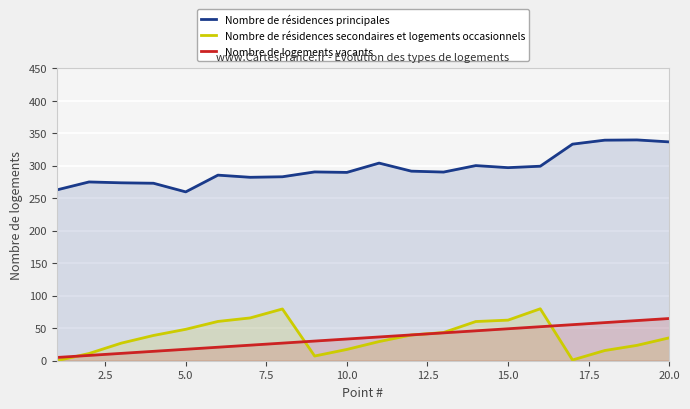

Reading right to left, what are all the values shown in this chart?

Nombre de résidences principales: 337.0	340.0	339.6	333.5	299.5	297.3	300.5	290.5	291.9	304.3	290.0	290.7	283.3	282.5	285.8	260.0	273.3	274.0	275.3	263.0
Nombre de résidences secondaires et logements occasionnels: 35.2	23.7	15.7	1.2	80.0	62.5	60.4	43.4	39.6	29.5	17.4	7.2	79.7	65.9	60.5	48.4	38.9	27.1	11.1	0.0
Nombre de logements vacants: 65.0	61.8	58.7	55.5	52.4	49.2	46.1	42.9	39.7	36.6	33.4	30.3	27.1	23.9	20.8	17.6	14.5	11.3	8.2	5.0